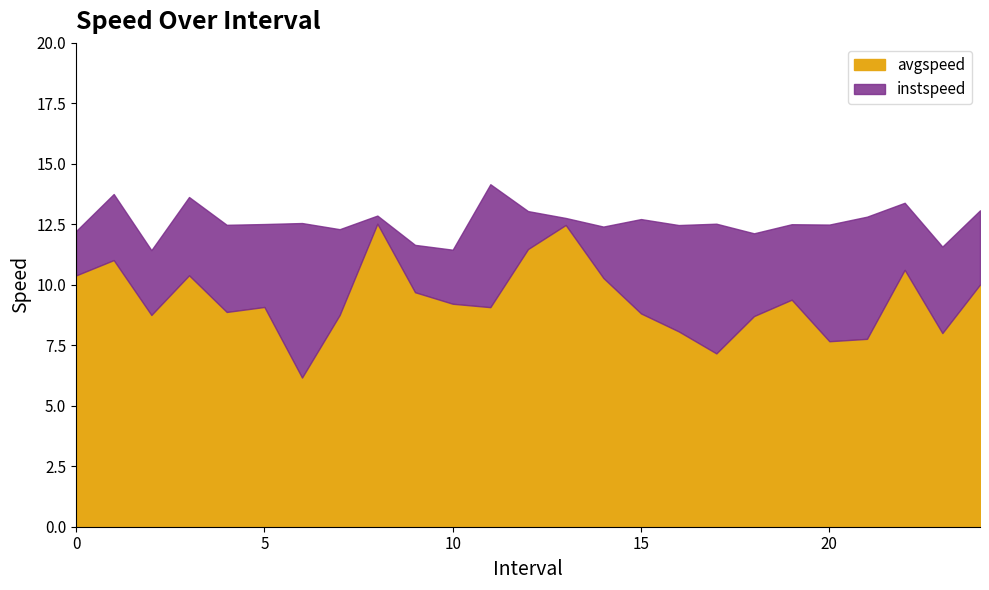

What value does the avgspeed series have at 17?

7.2